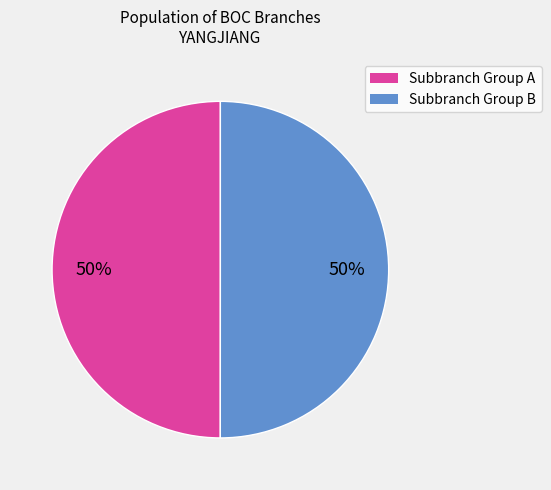

How many slices are in this pie chart?

2